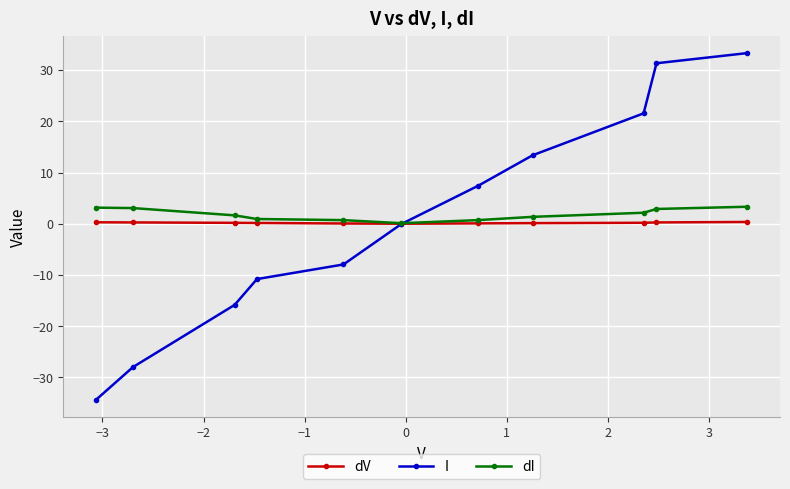

Does the chart display data point markers on the line(s)?

Yes